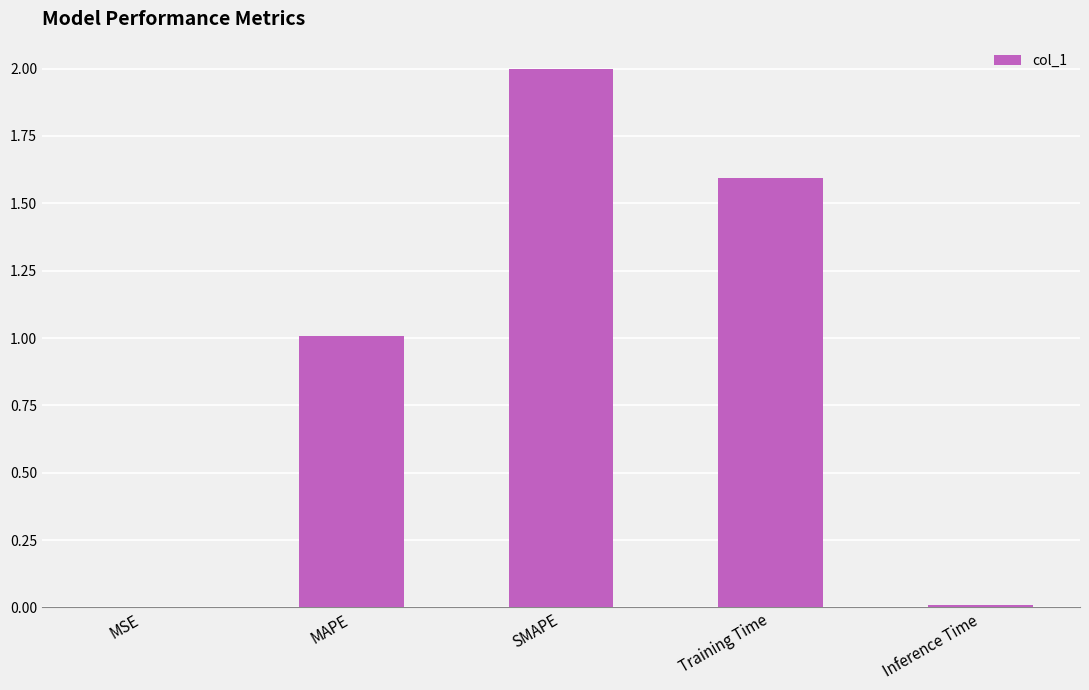

Count the number of data series in this chart.

1